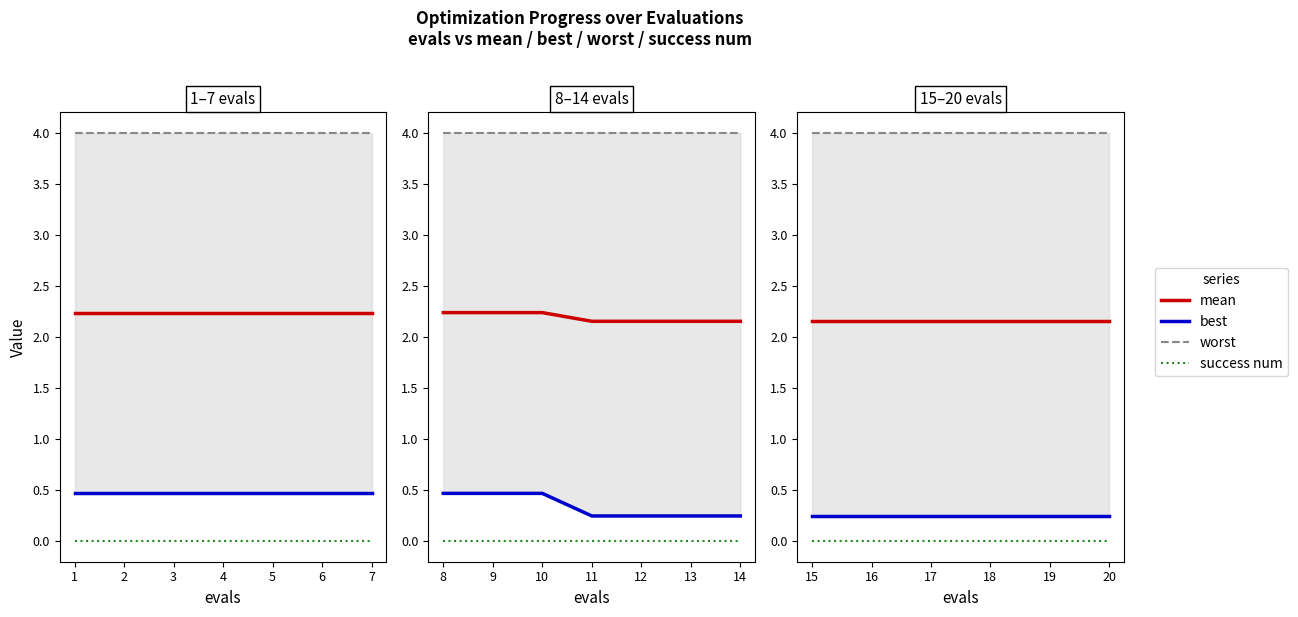

What is the value of the best point at the 2nd from the left?

0.2